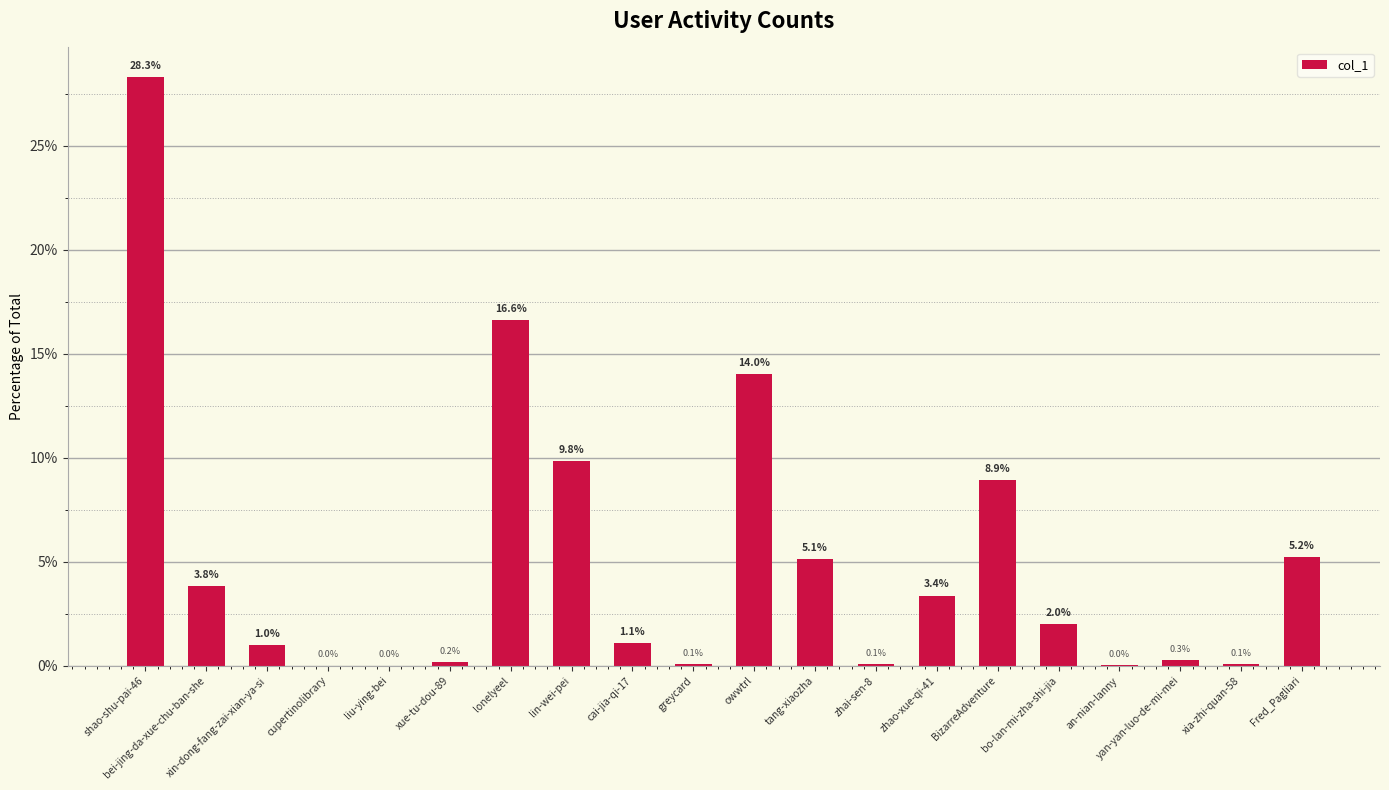

Read the value at Fred_Pagliari.

5.2